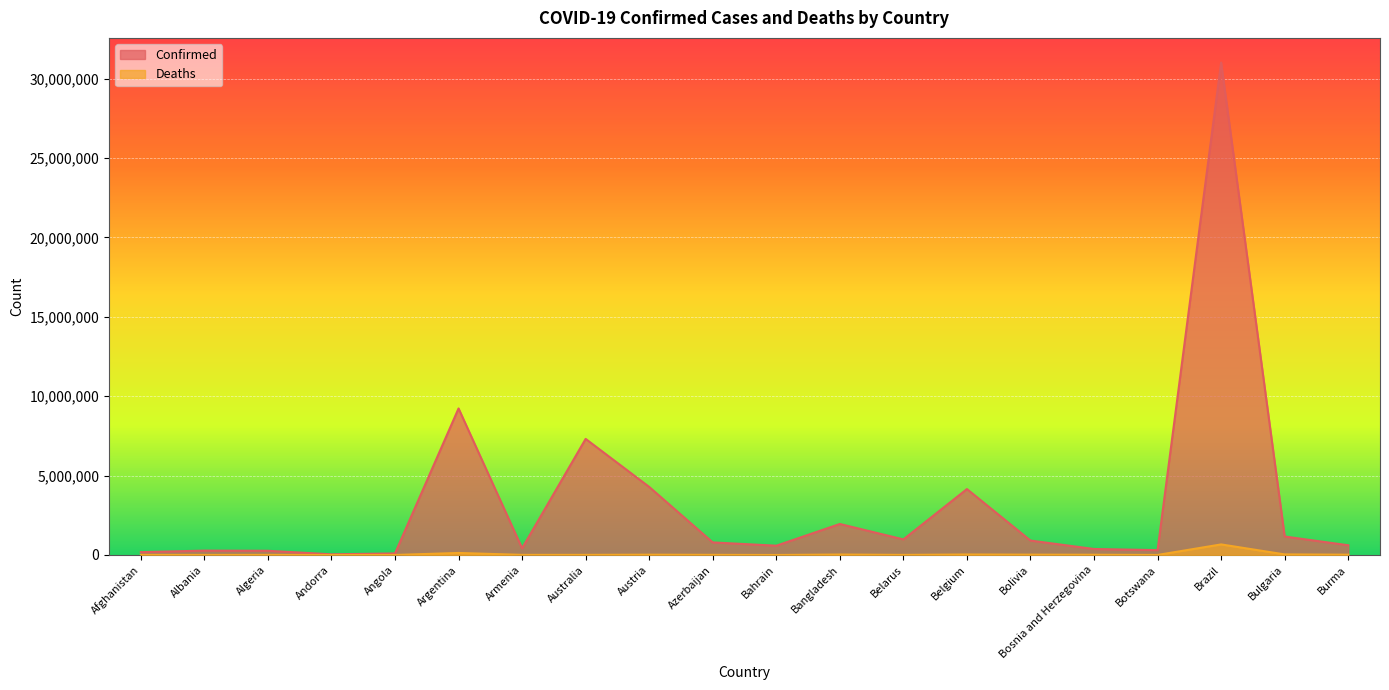

Which series changed the most between Armenia and Australia?

Confirmed